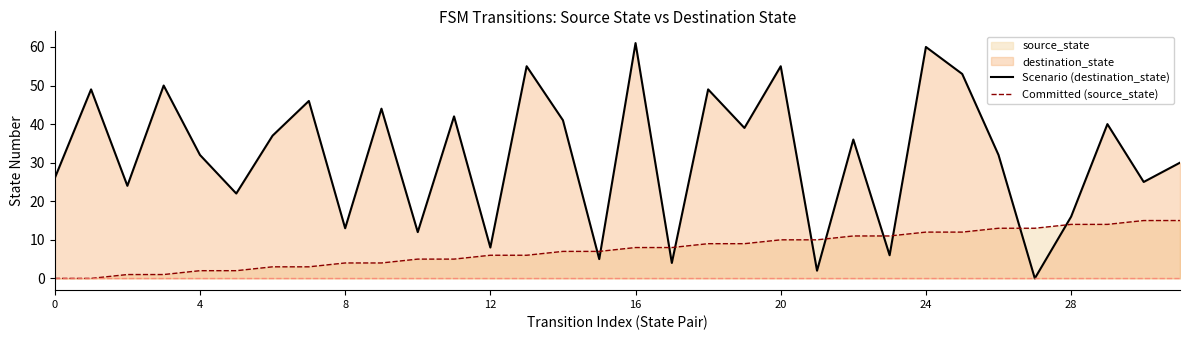

Which series has the largest total across all categories?

Scenario (destination_state)